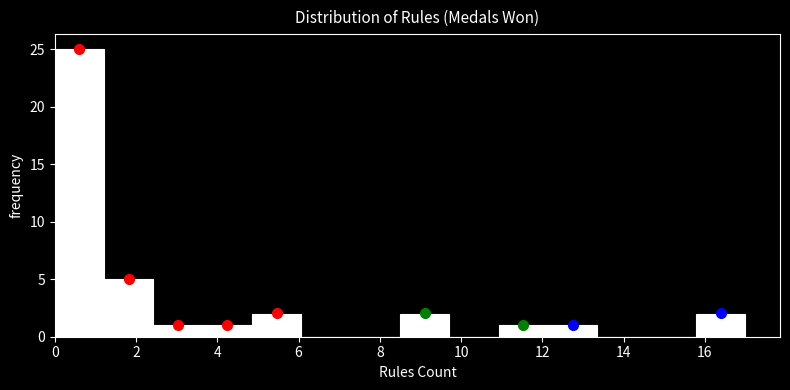

Reading left to right, transcribe this chart: for each bar, give the range it covers on the x-axis and its height. Neither the bar edges nor the heights are printed on the chart, so give them approximately, as read against the axes.

0.0 to 1.2: 25
1.2 to 2.4: 5
2.4 to 3.6: 1
3.6 to 4.8: 1
4.8 to 6.0: 2
6.0 to 7.2: 0
7.2 to 8.6: 0
8.6 to 9.8: 2
9.8 to 11.0: 0
11.0 to 12.2: 1
12.2 to 13.4: 1
13.4 to 14.6: 0
14.6 to 15.8: 0
15.8 to 17.0: 2